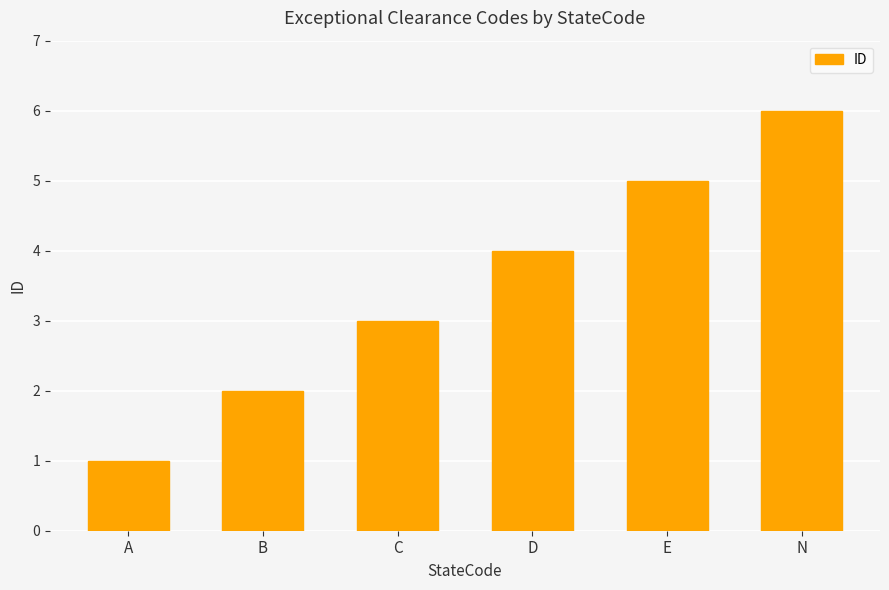

What position from the right is E?

2